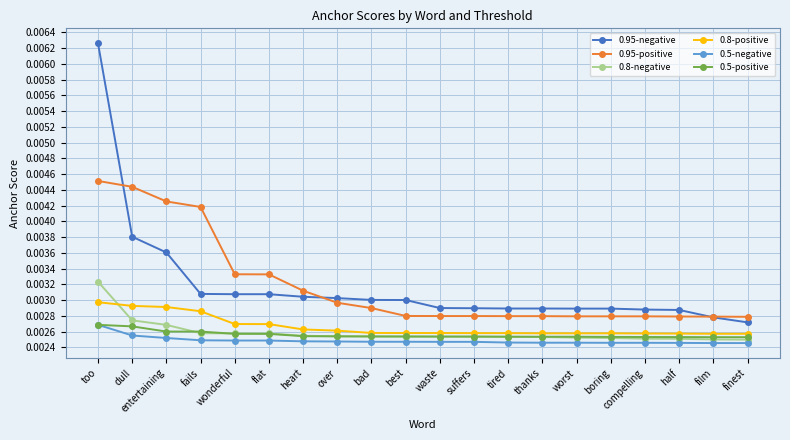

Is the value of 0.8-negative at heart greater than the value of 0.95-positive at film?

No